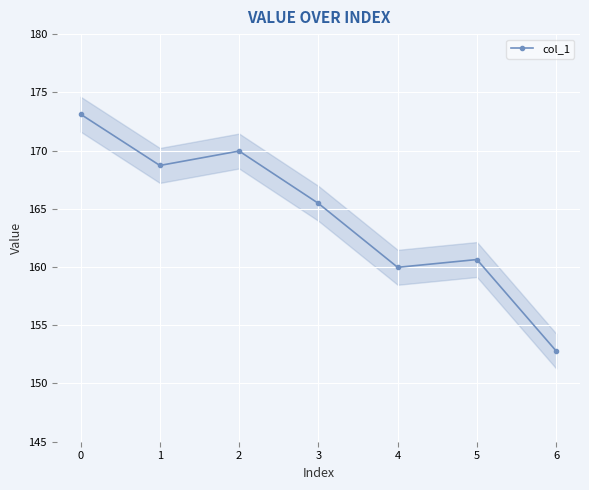

True or false: col_1 has a value of 298.1 at 2.

False